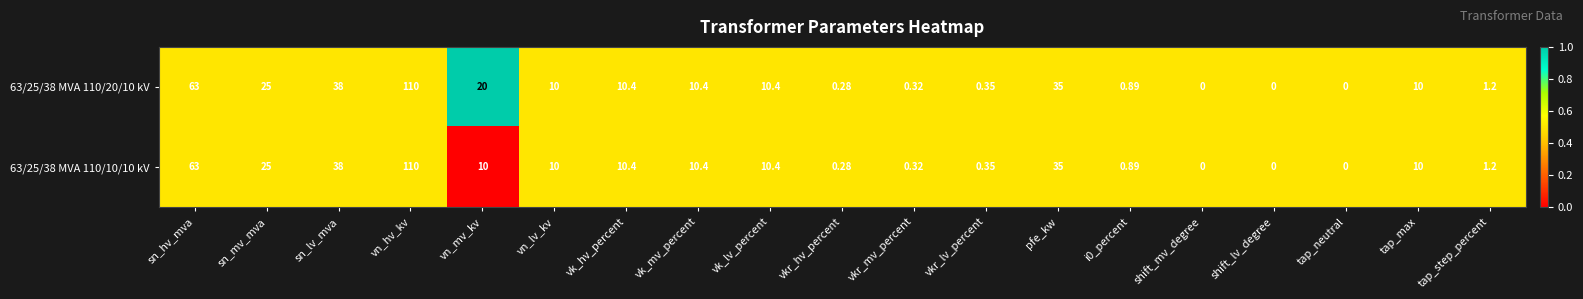

Where does the 63/25/38 MVA 110/20/10 kV series first go above 10?

sn_hv_mva